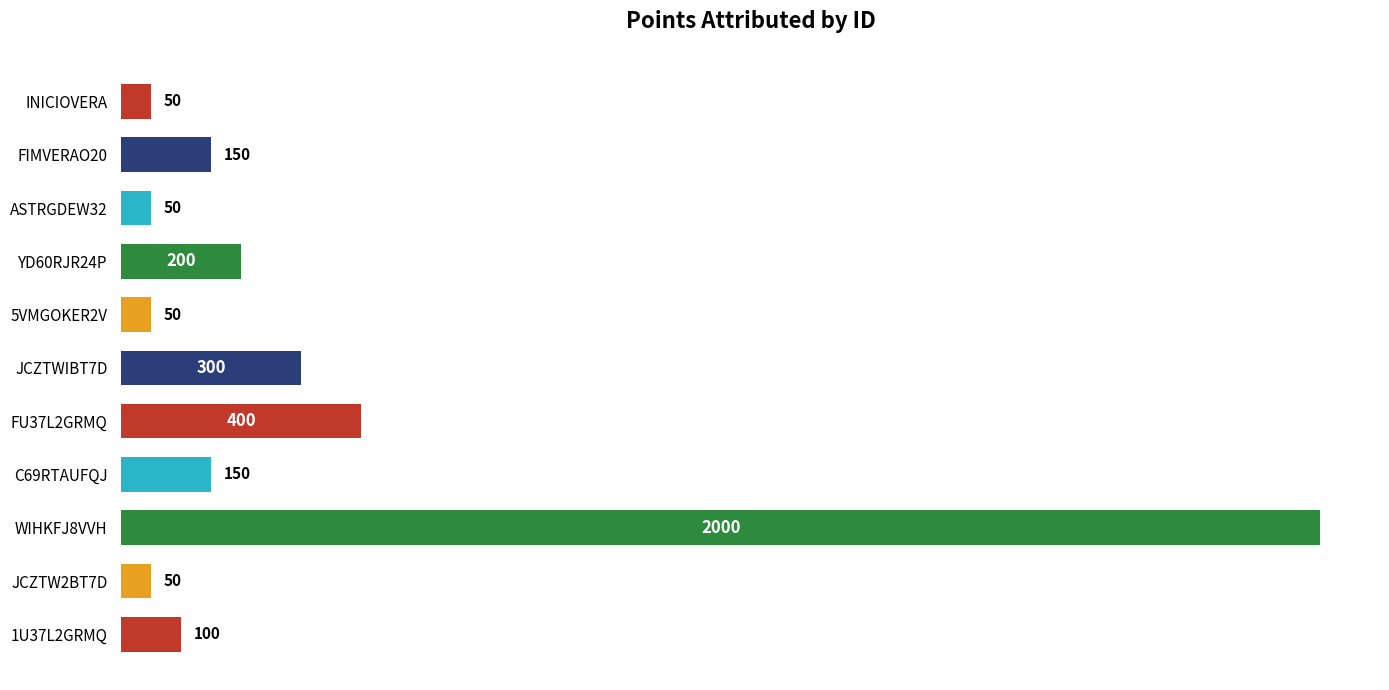

Is it true that the value at FU37L2GRMQ is 400?

True